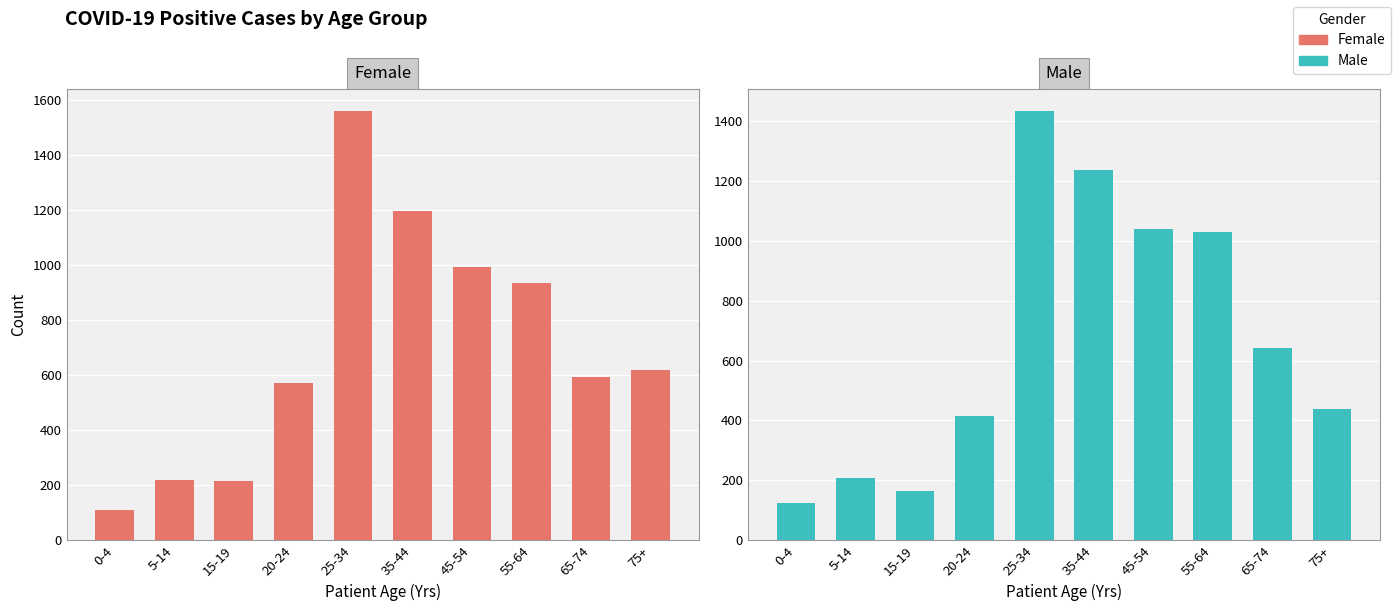

What is the value of the Female bar at the 6th from the left?

1196